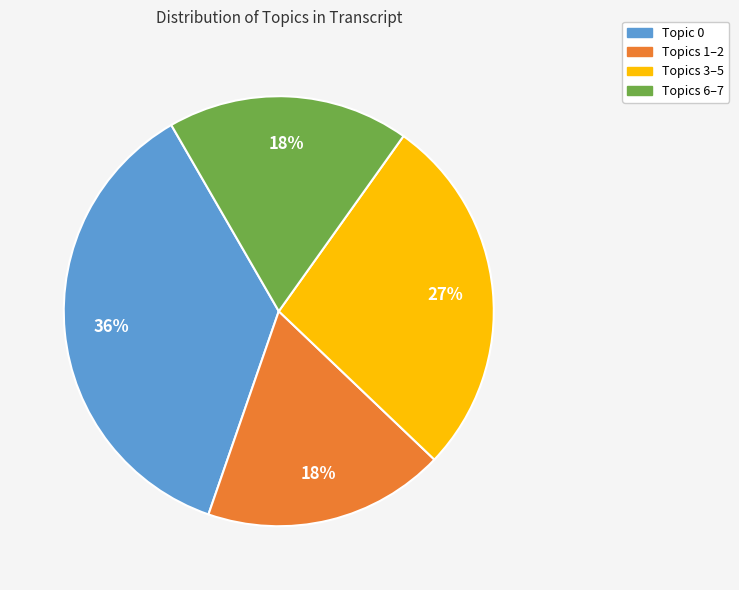

To the nearest percent, what is the average slice percentage?

25%